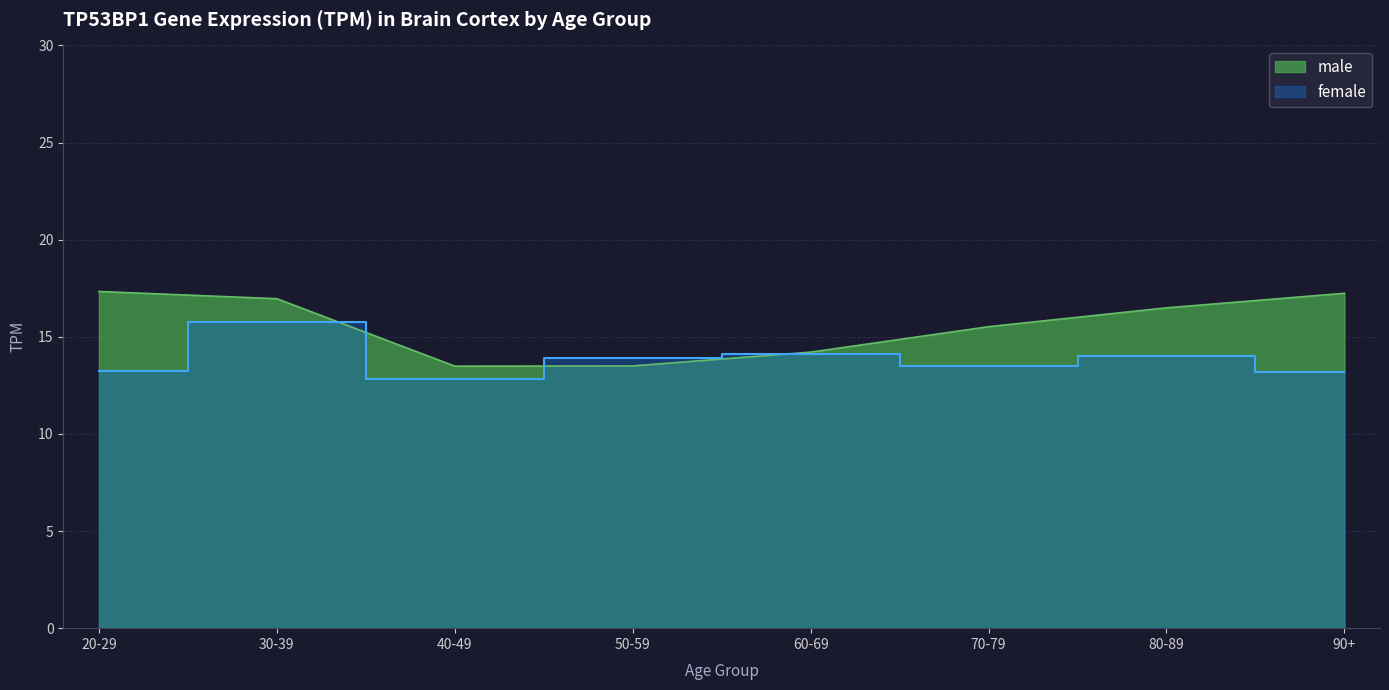

Rank the series by their average value, from highest to lowest.

male, female